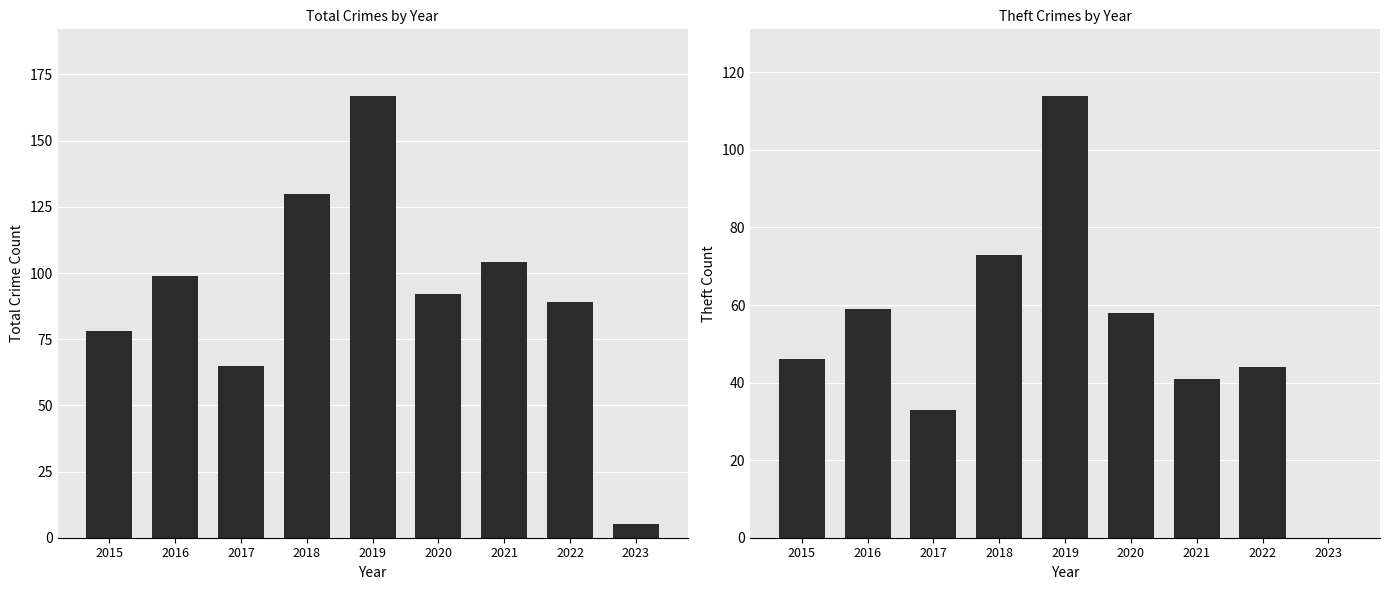

Between 2017 and 2015, which is larger?

2015